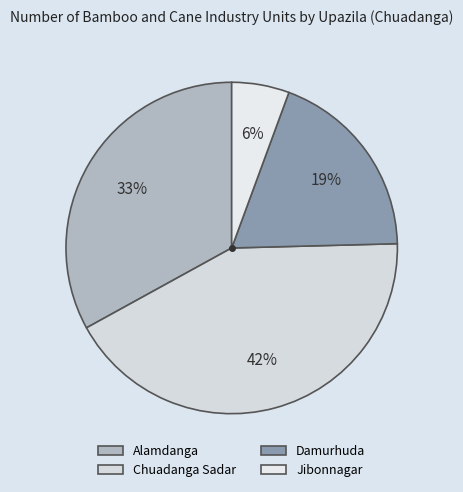

What is the largest slice in the pie chart?

Chuadanga Sadar